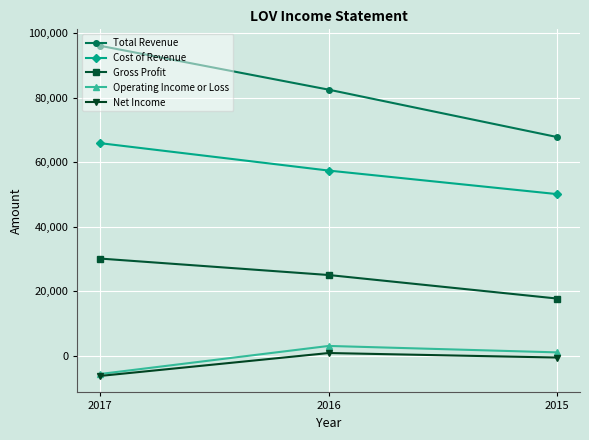

Rank the categories by Total Revenue value from highest to lowest.

2017, 2016, 2015